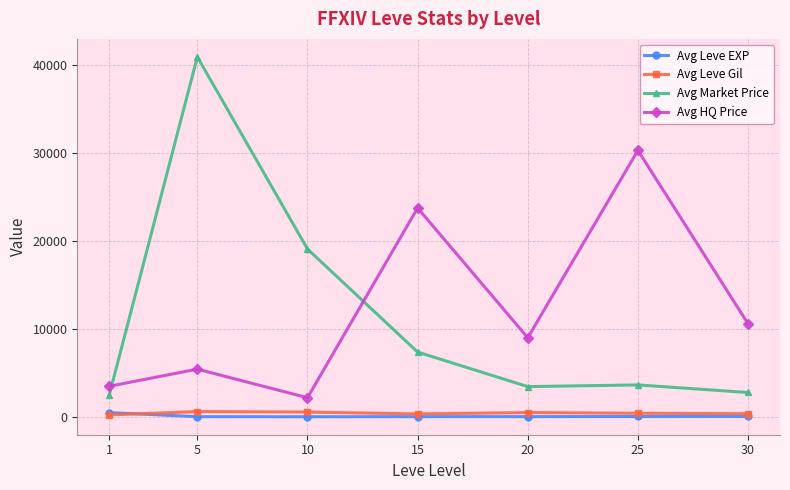

Which series has the widest spread of values?

Avg Market Price